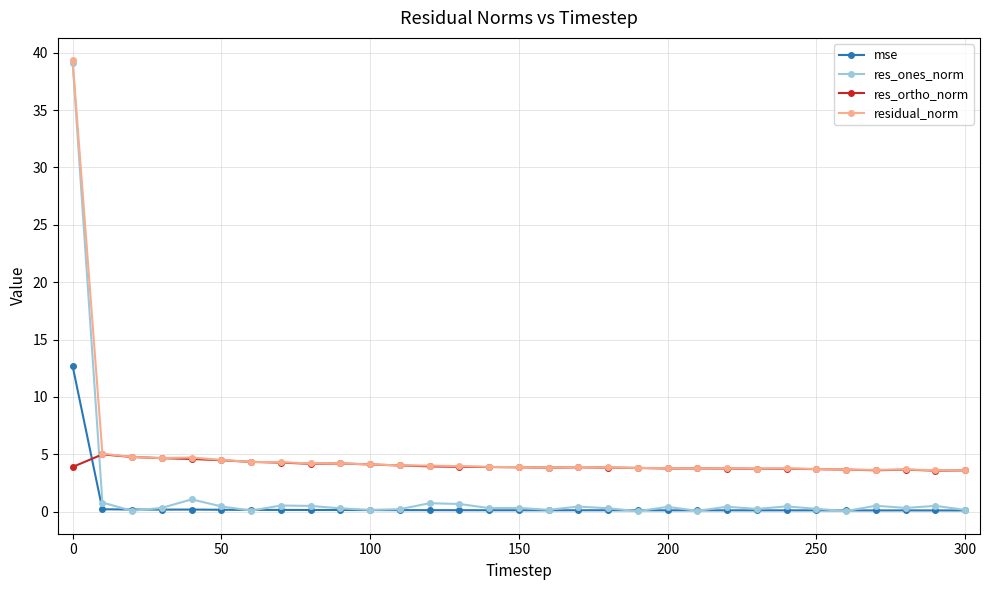

Which series has the widest spread of values?

res_ones_norm